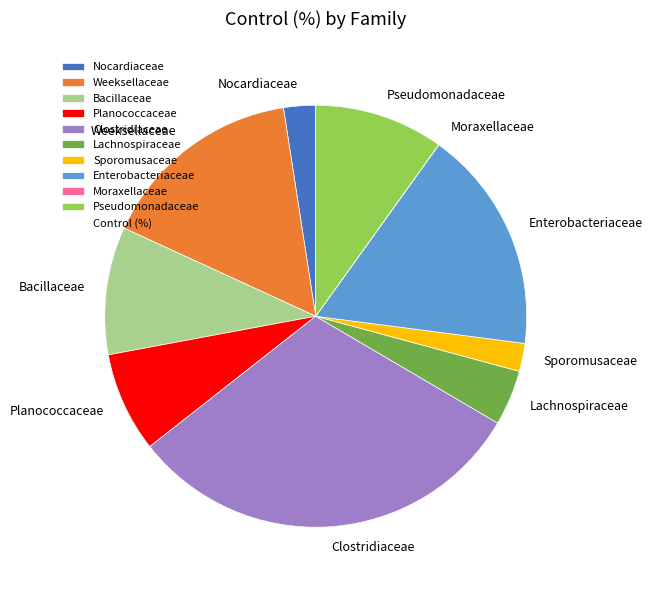

Which category has the biggest portion of the pie?

Clostridiaceae